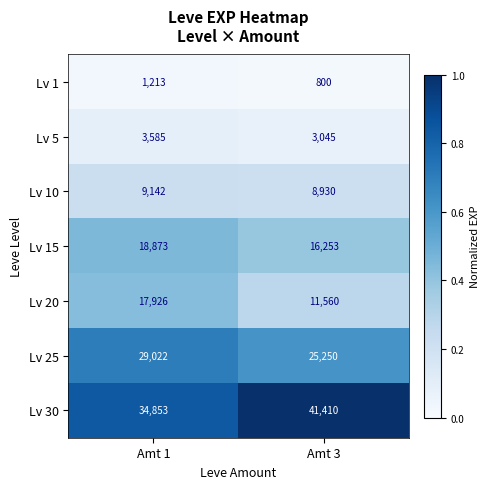

Rank the series at Amt 3 from lowest to highest value.

Lv 1, Lv 5, Lv 10, Lv 20, Lv 15, Lv 25, Lv 30